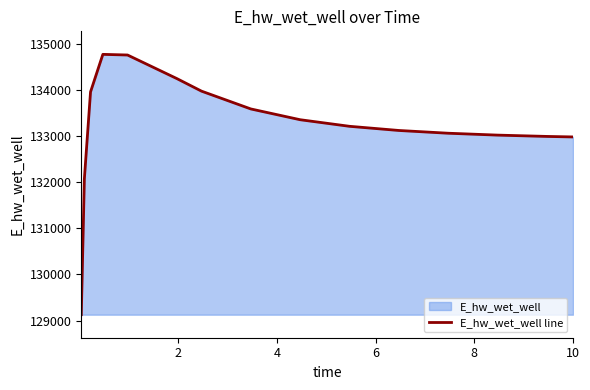

What is the difference between the maximum and minimum values?

5652.2